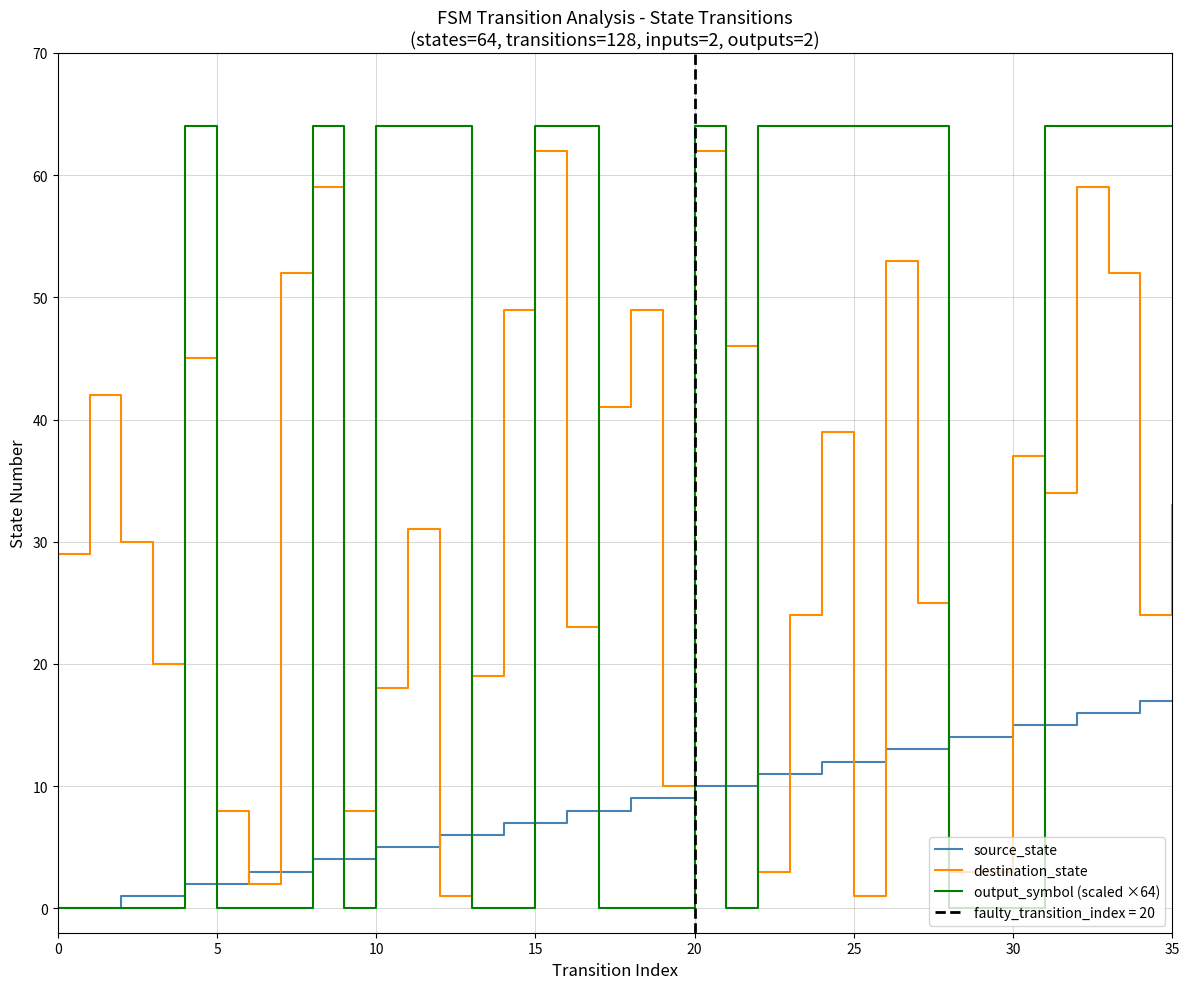

How many lines are shown in the chart?

3